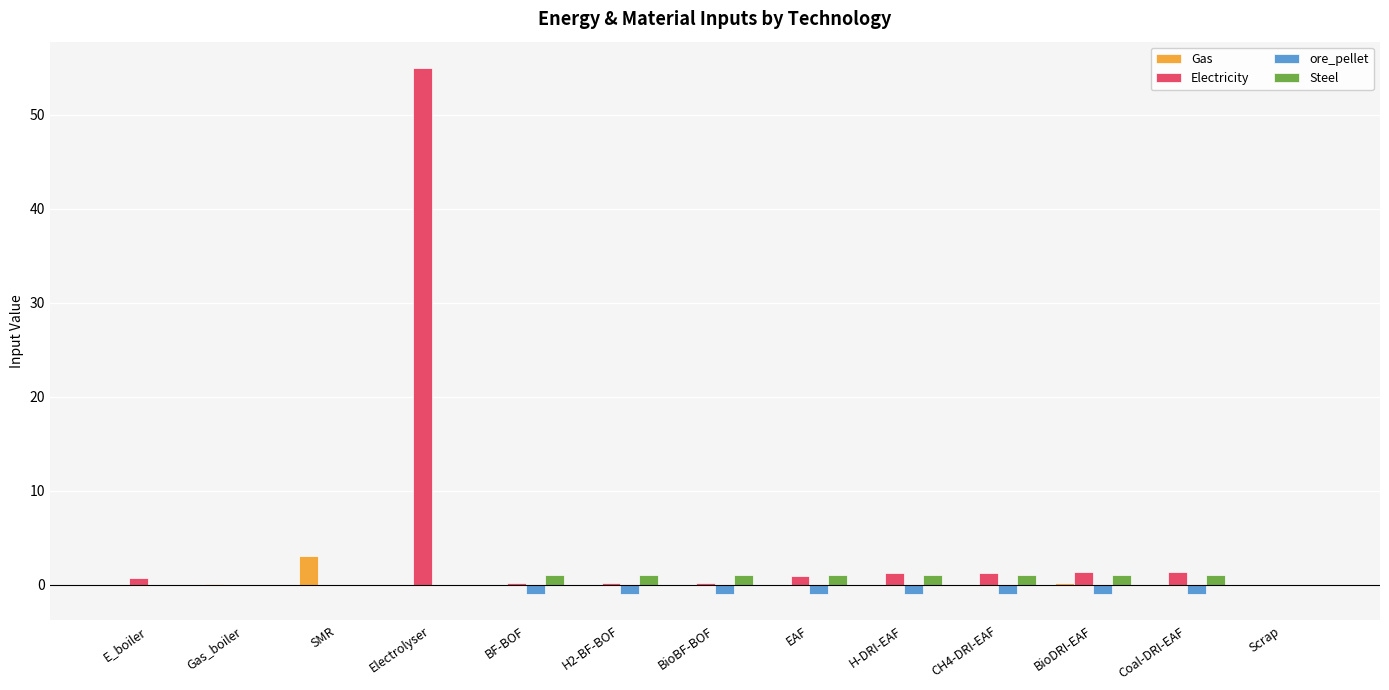

What is the sum of the Steel values at BioDRI-EAF and Electrolyser?

1.0